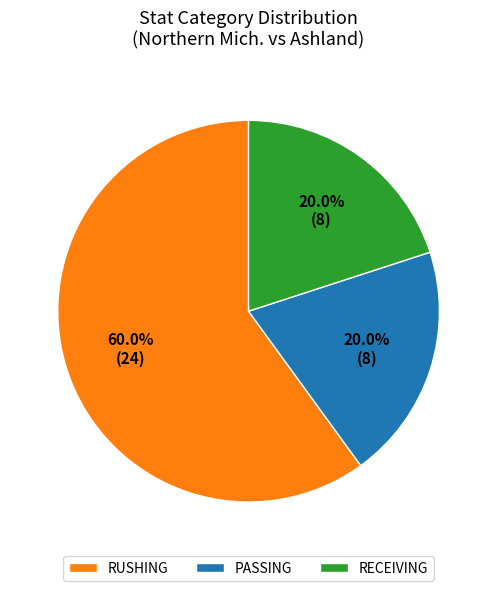

Is the sum of RECEIVING and PASSING greater than half?

No